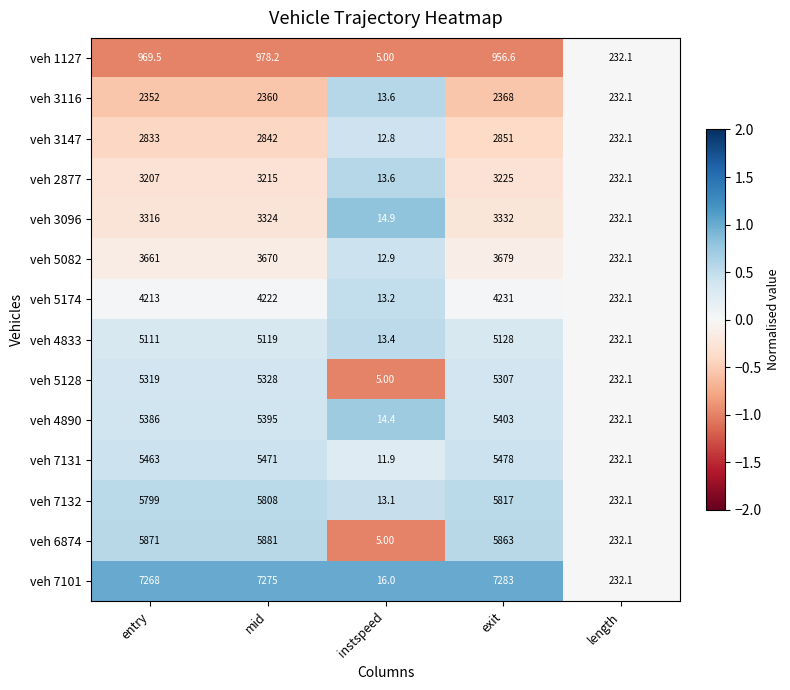

Which series has the largest range (max minus min)?

veh 7101